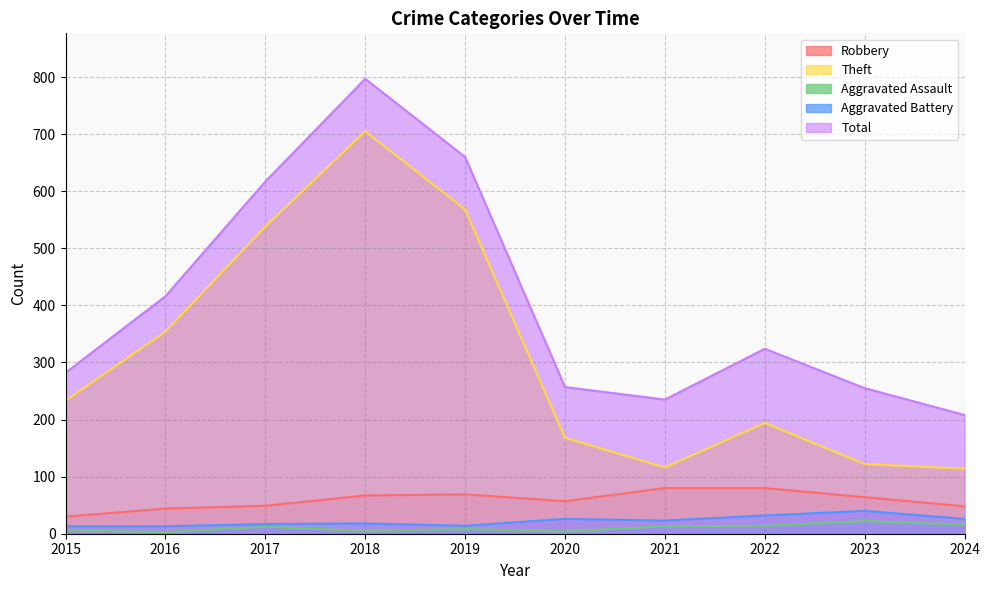

True or false: Theft and Robbery cross at least once.

False